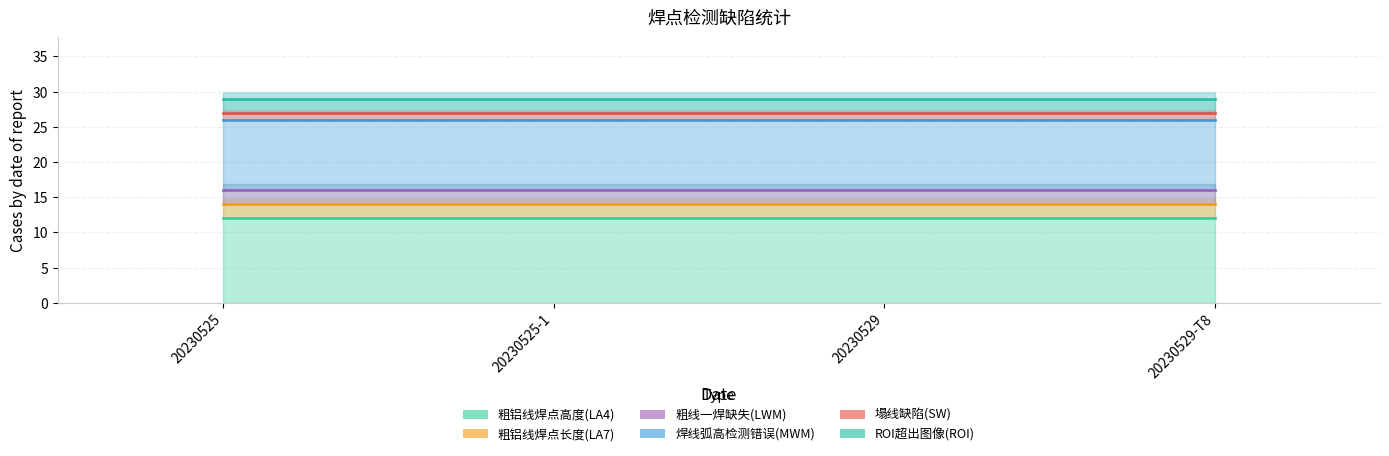

Is the value of 焊线弧高检测错误(MWM) at 20230525-1 greater than the value of 粗线一焊缺失(LWM) at 20230525-1?

Yes